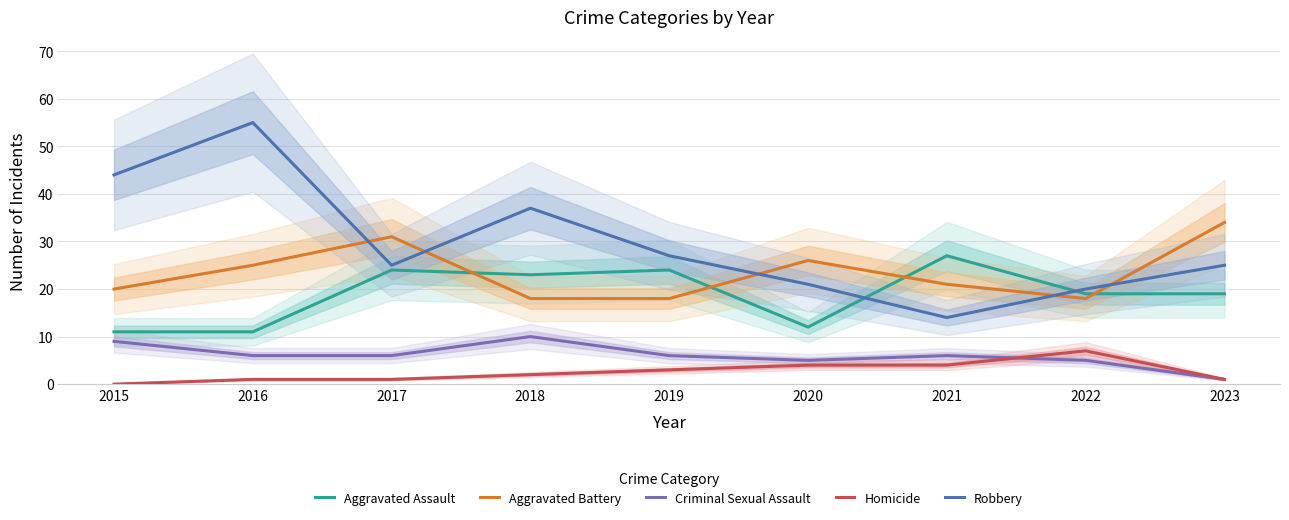

The value of Robbery at 2019 is 27. True or false?

True